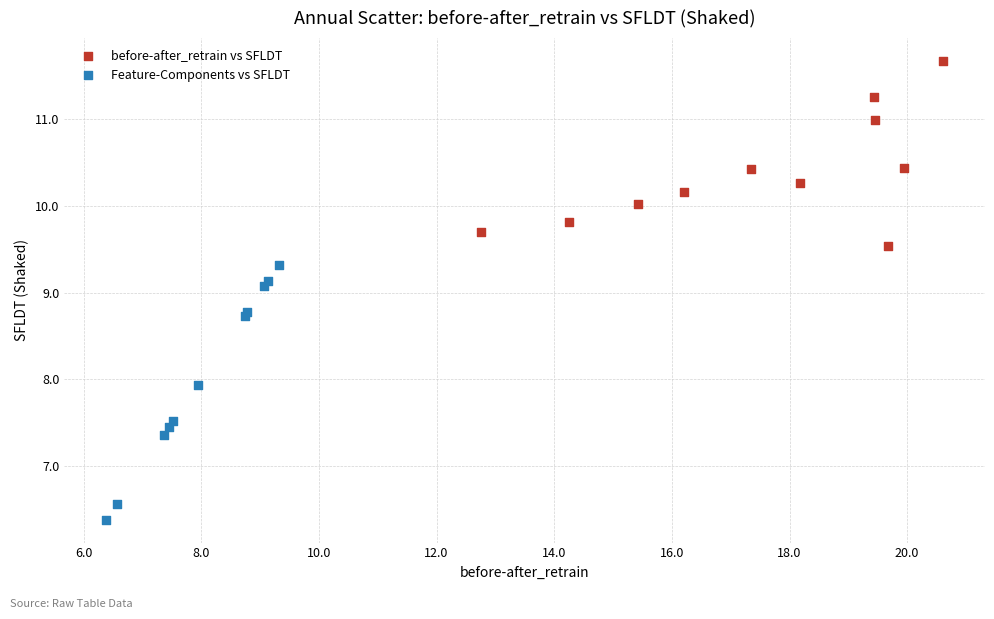

Which series reaches the maximum Y coordinate?

before-after_retrain vs SFLDT